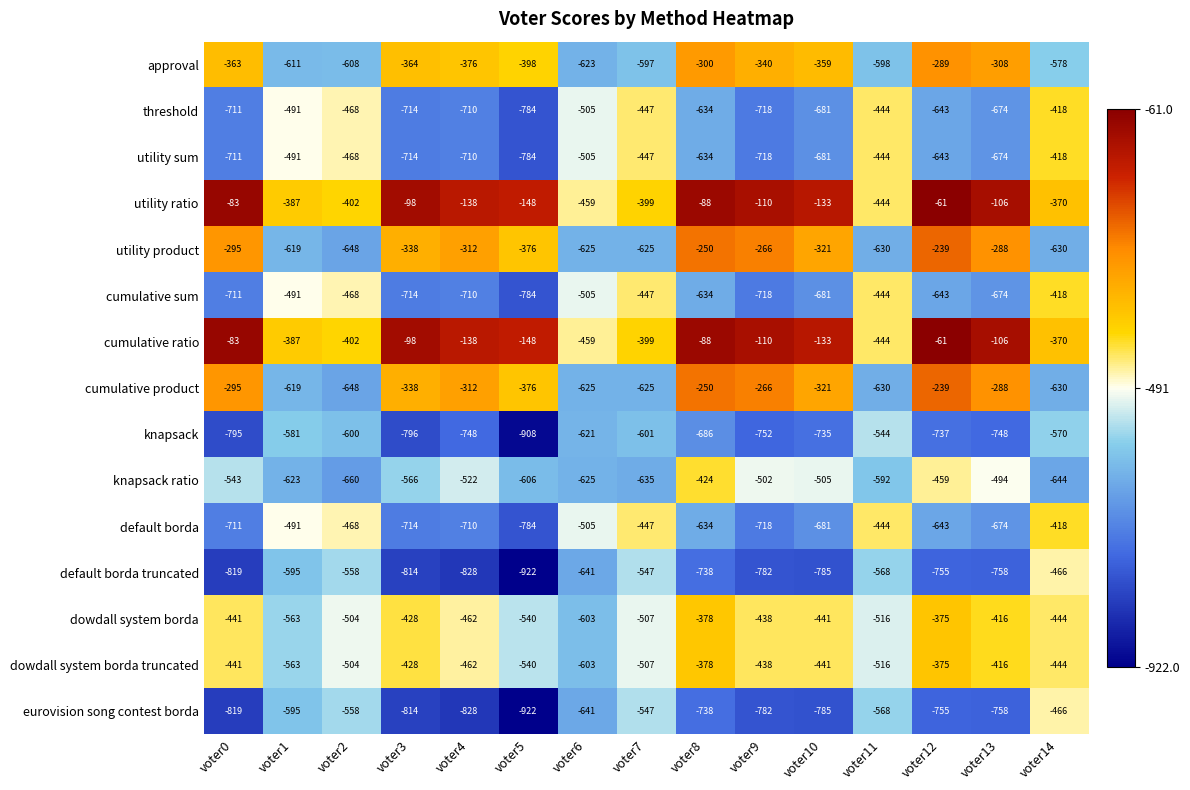

What is the total value across all series at voter9?

-7658